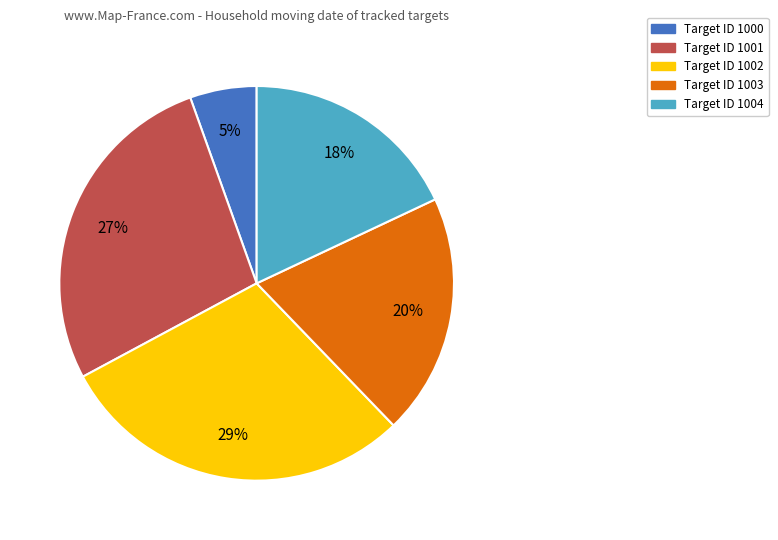

How many segments does this pie chart have?

5